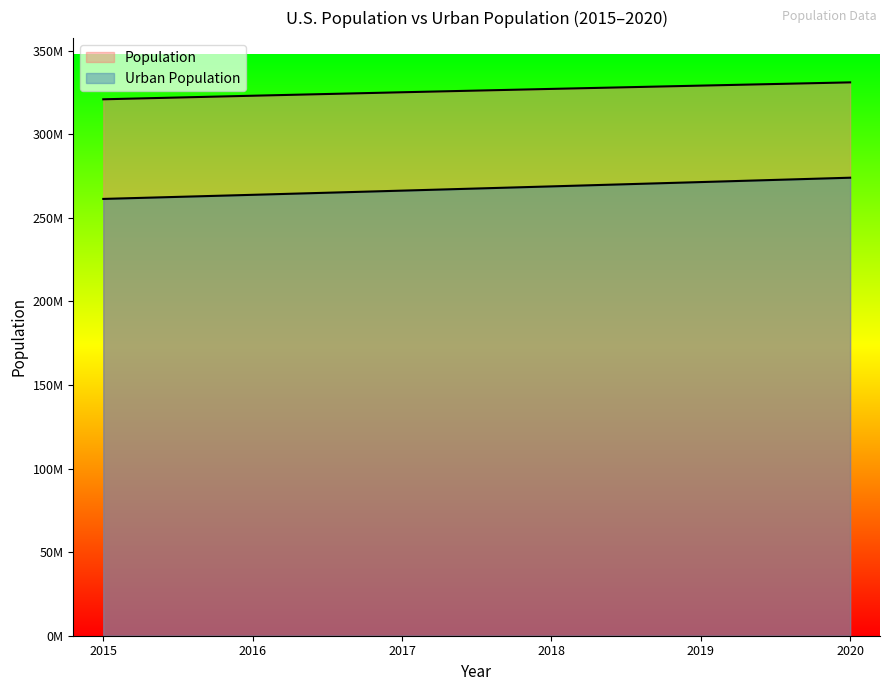

What are all the series names shown in the legend?

Population, Urban Population